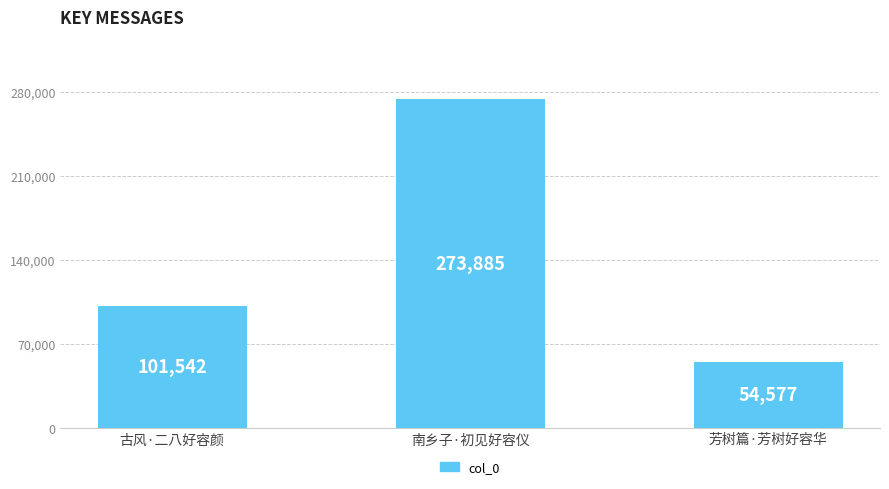

Approximately how many times larger is the value at 南乡子·初见好容仪 compared to 古风·二八好容颜?

2.7